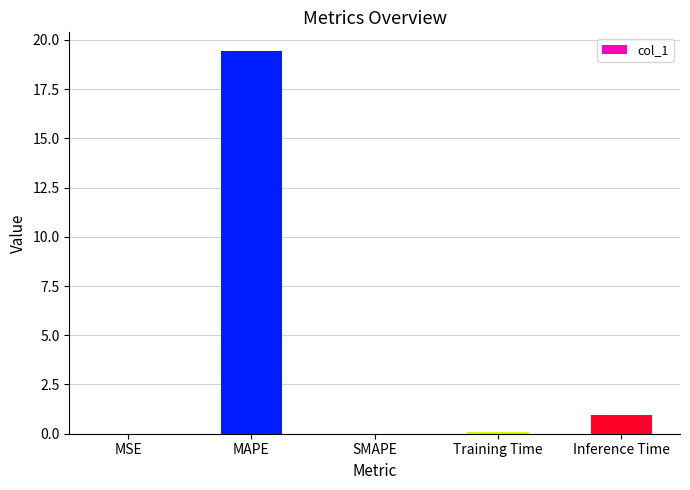

The chart shows a value of 0.0 at SMAPE. True or false?

True